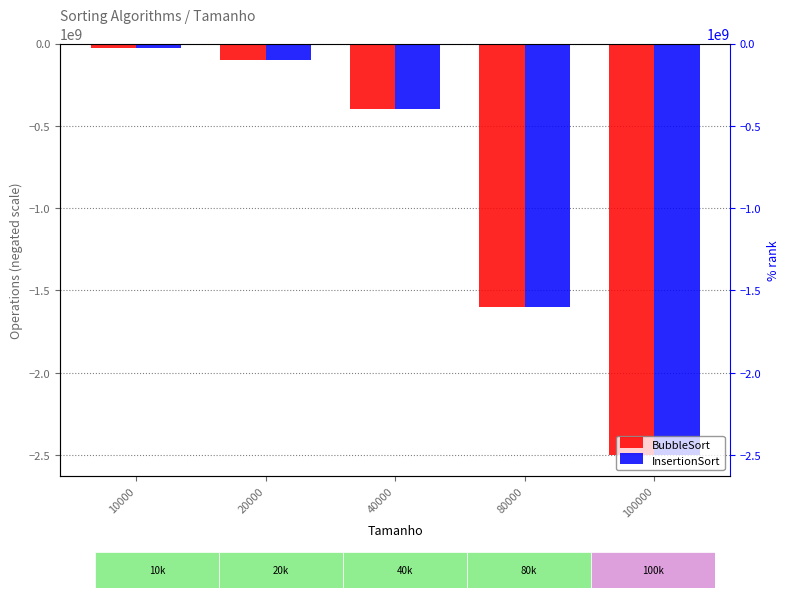

At which label does InsertionSort reach its peak?

10000